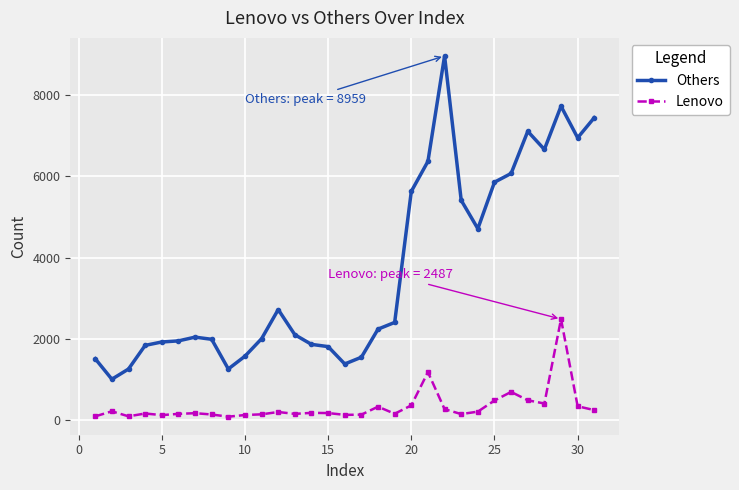

What is the difference between the maximum and minimum values in the Lenovo series?

2399